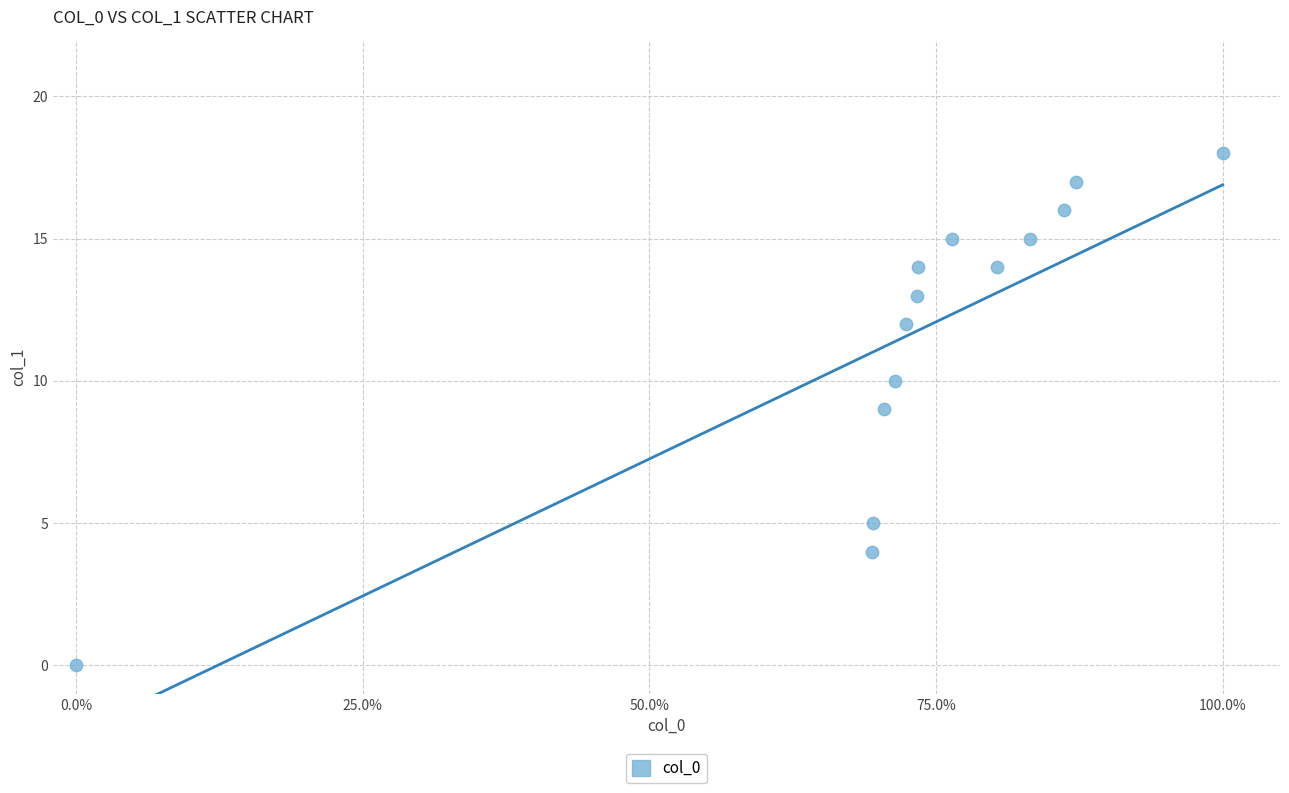

What is the range of Y values (max minus min)?

18